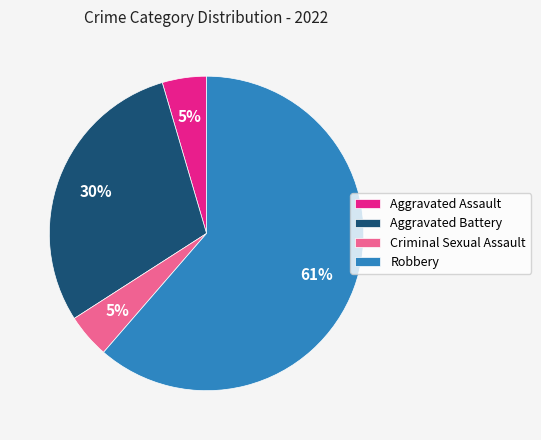

To the nearest percent, what percentage of the pie is Aggravated Battery?

30%